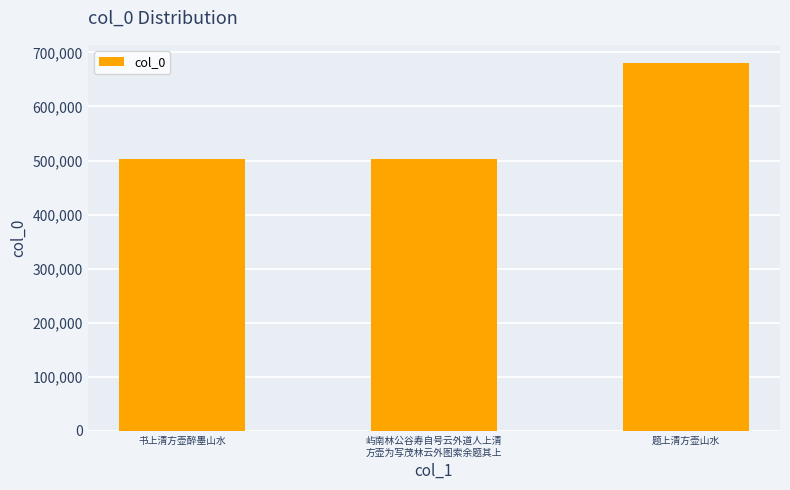

Which label corresponds to the largest value in the chart?

题上清方壶山水